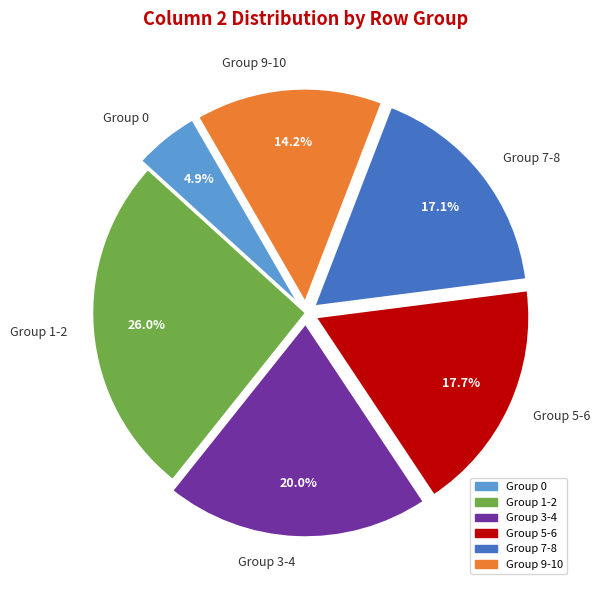

Is there a majority slice in this chart?

No